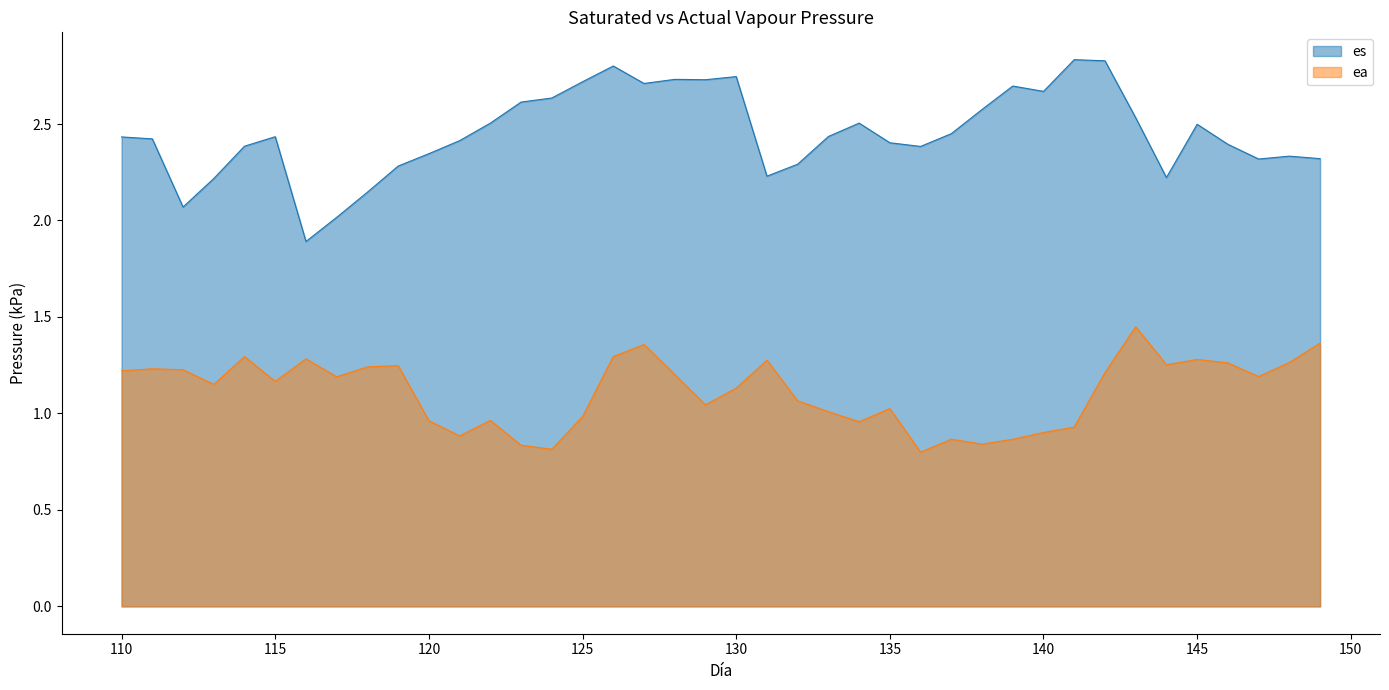

Read the es value at 122.

2.5